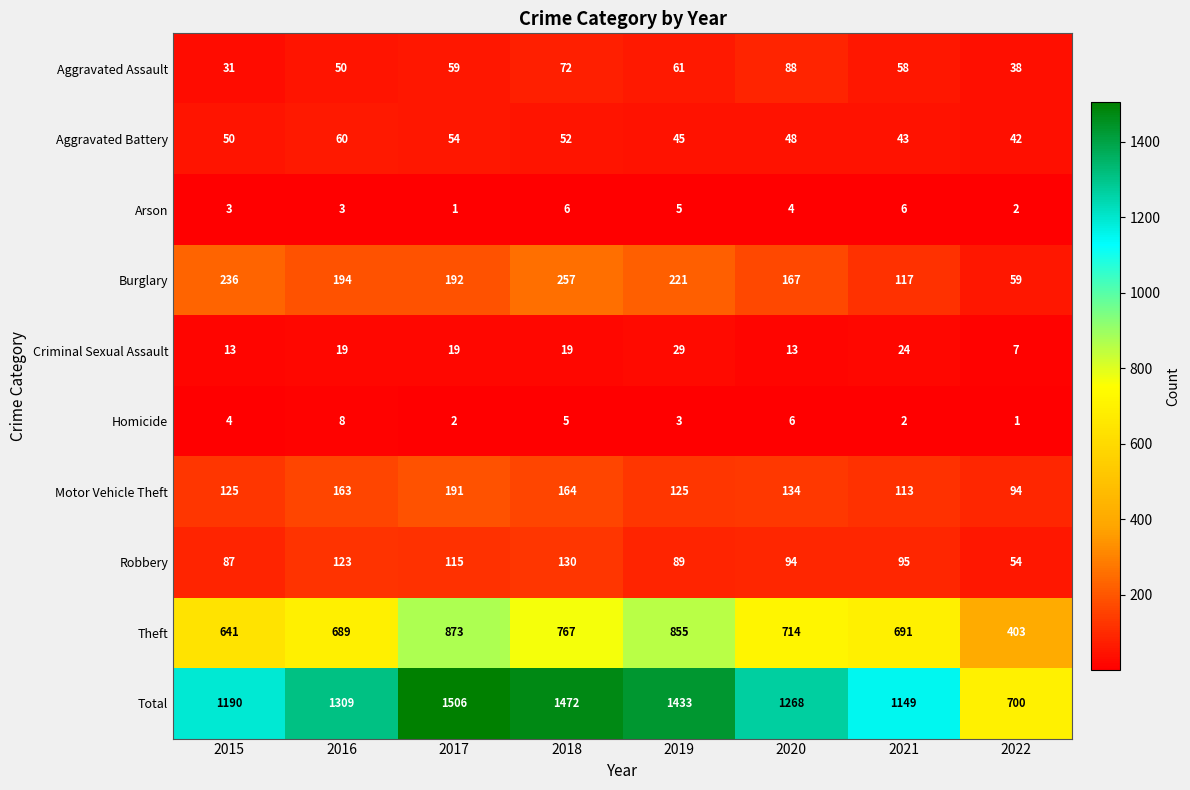

Where does the Burglary series first go above 194?

2015